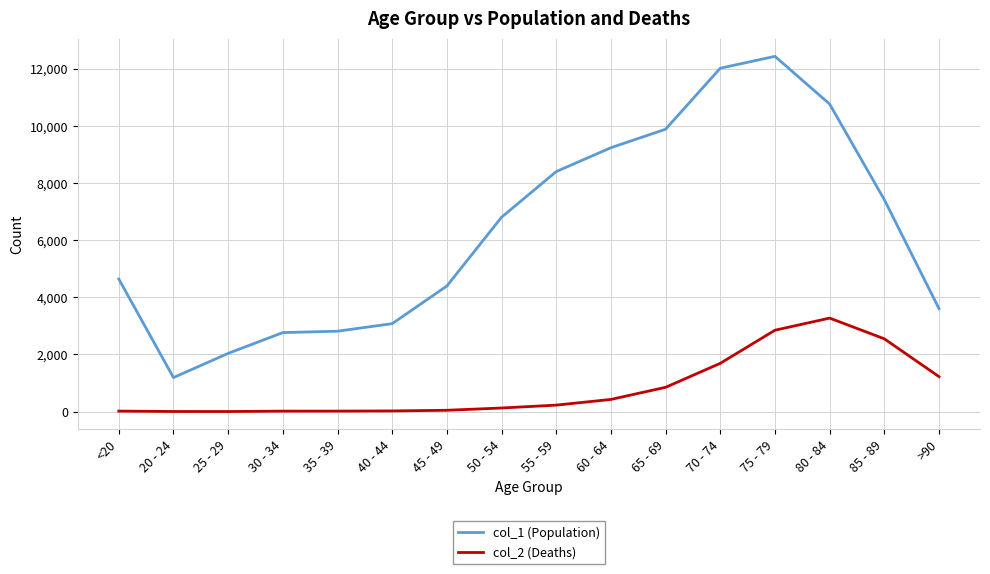

How many distinct data groups are displayed?

2